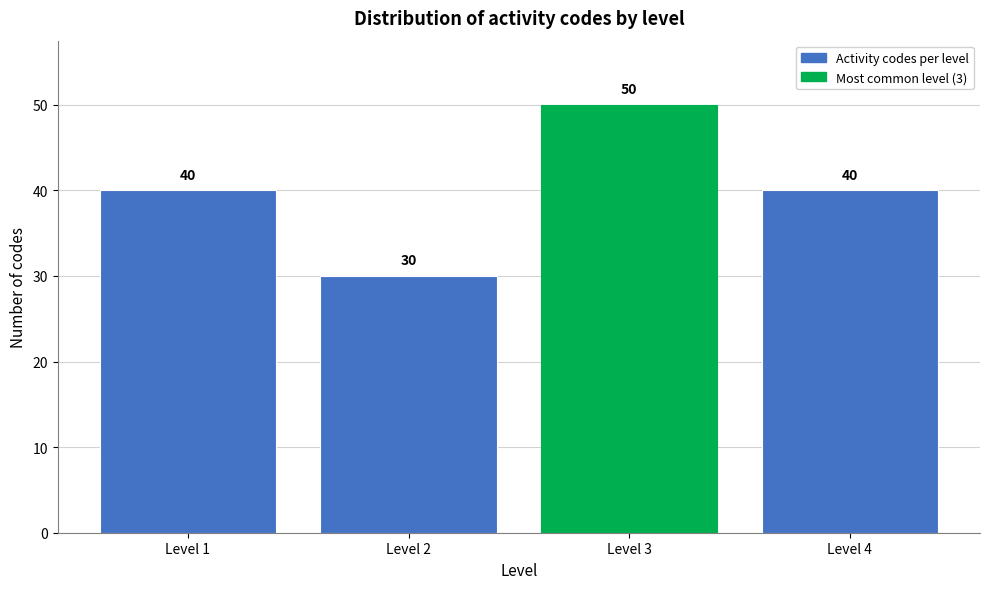

Reading right to left, transcribe all the data shown in this chart.

40	50	30	40